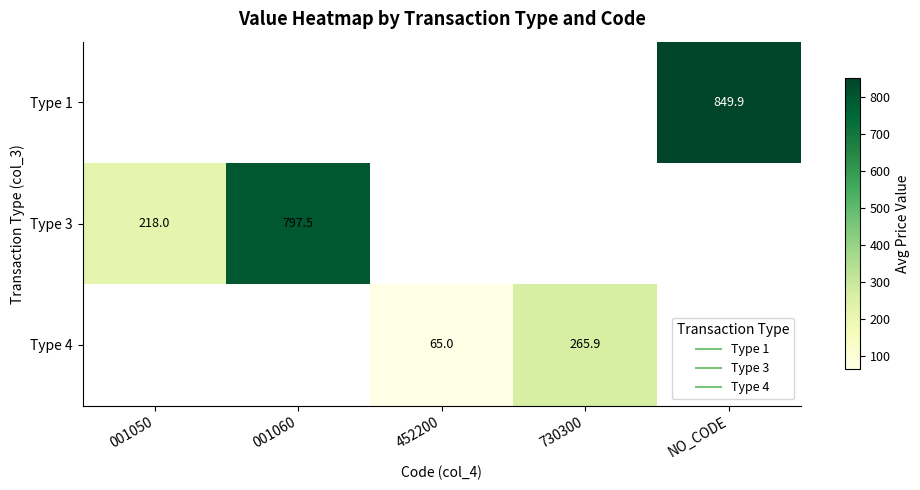

Which category has the lowest value across all series?

452200